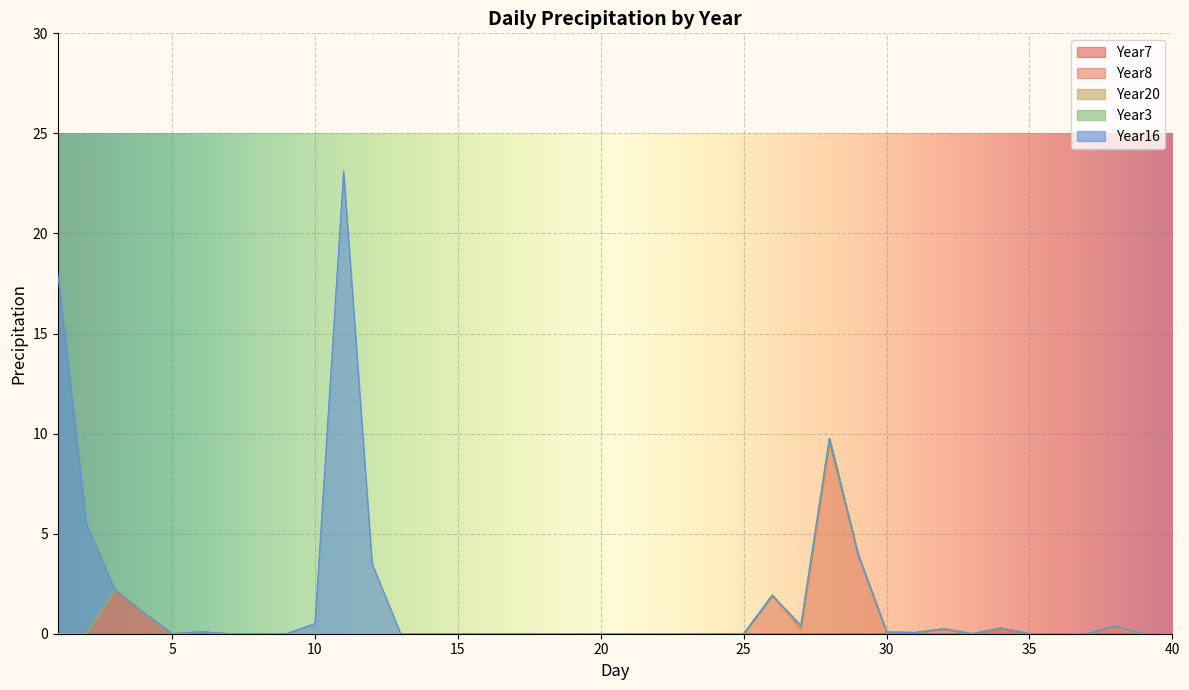

What is the total value across all series at 32?

0.2